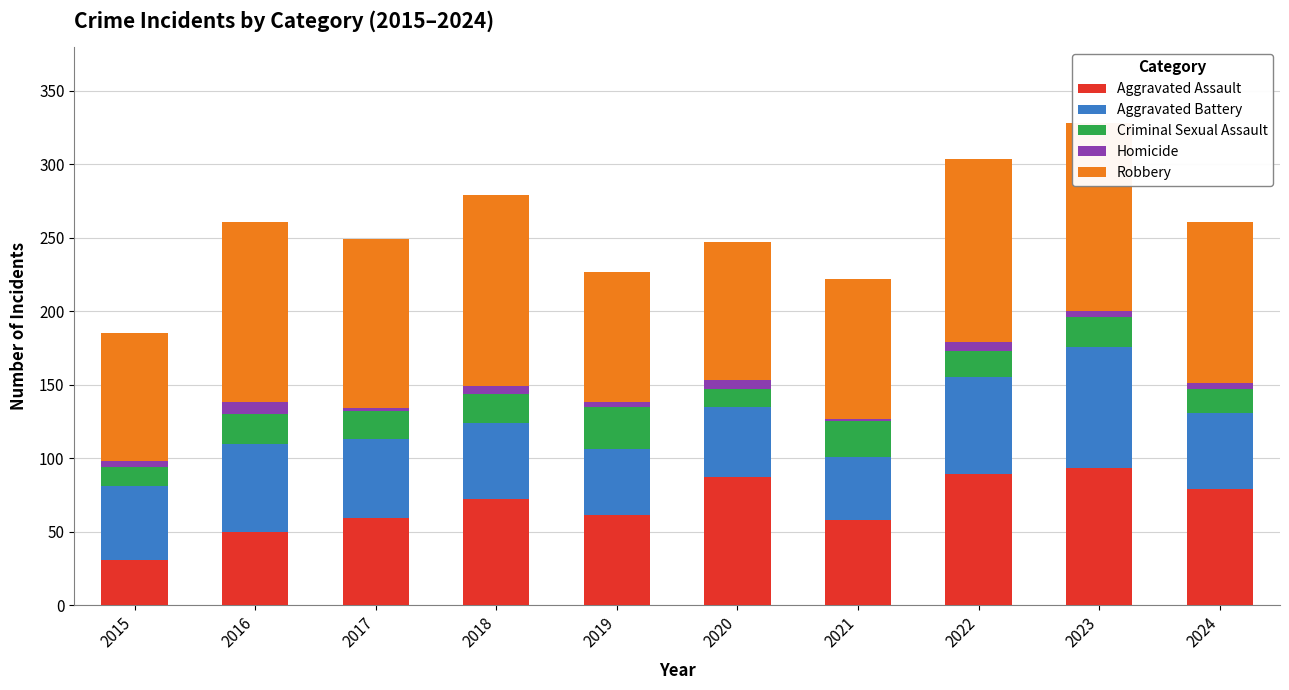

What is the difference between the maximum and minimum values in the Aggravated Assault series?

62